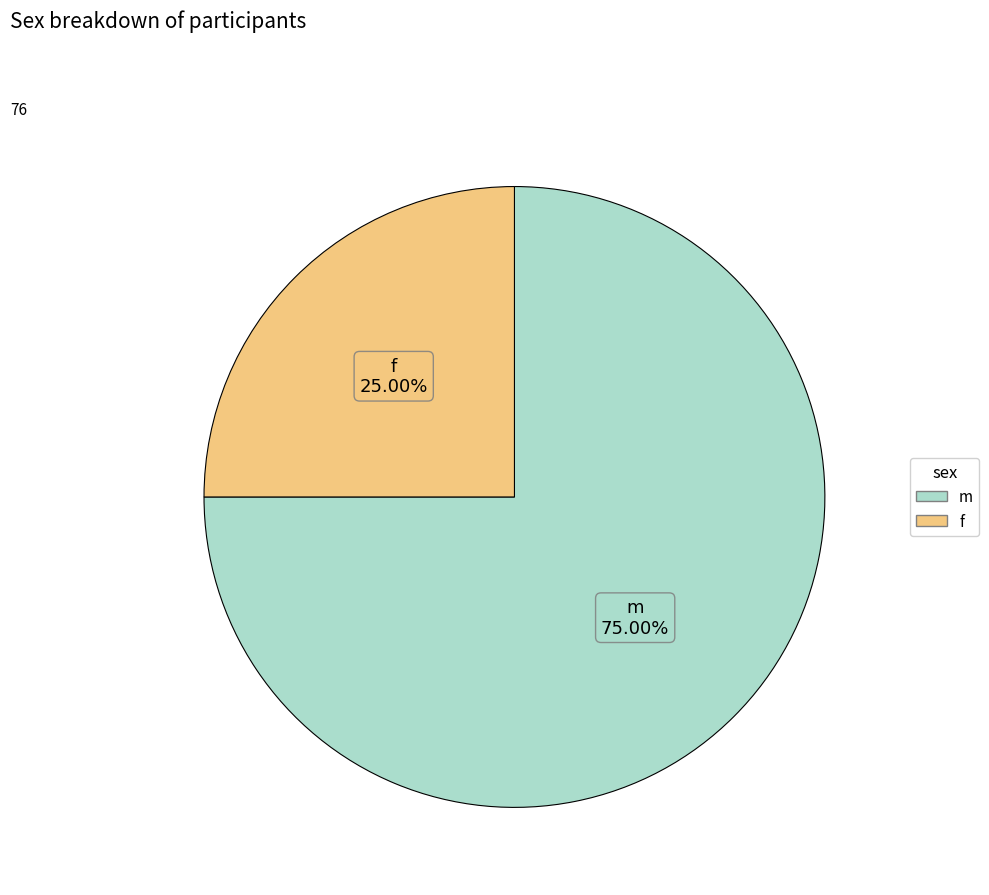

Which has a higher value, m or f?

m